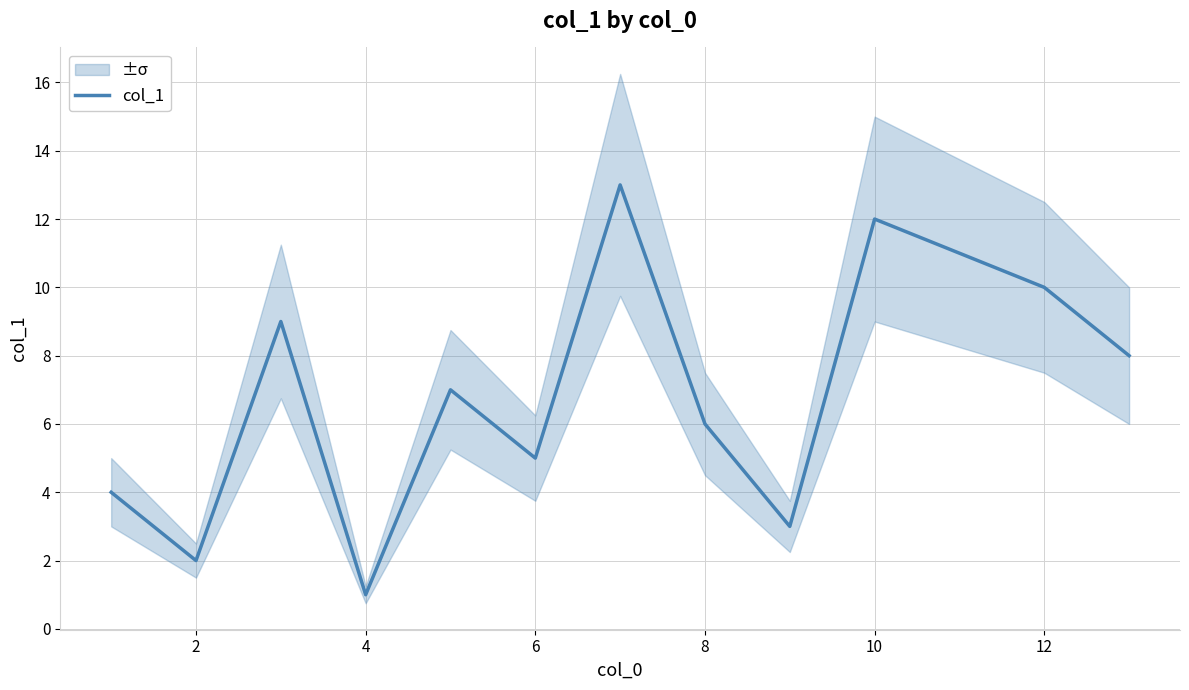

The col_1 series shows 3 at 6. True or false?

False